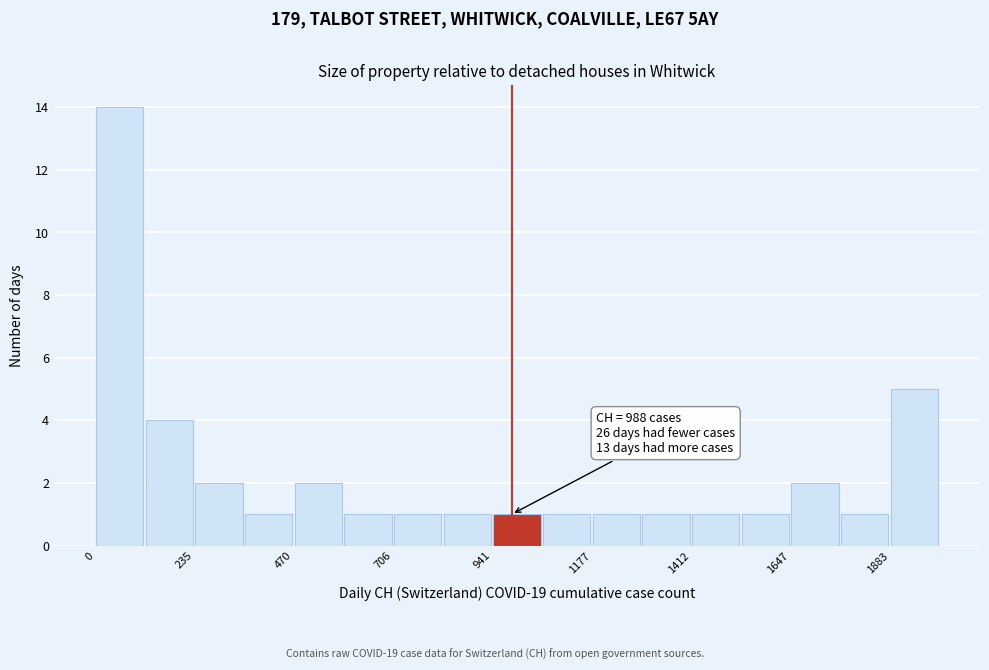

Read against the x-axis, roughly where is the centre of the tallest bar?

50